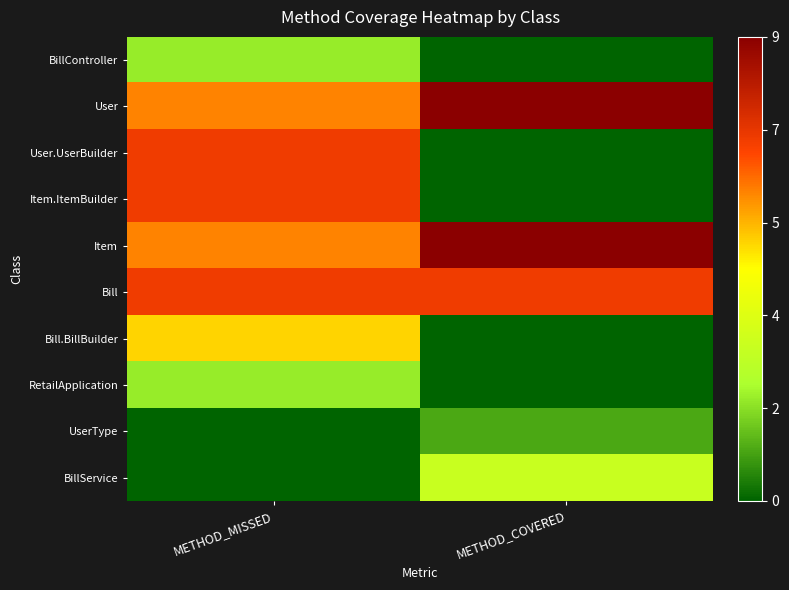

Reading left to right, what are all the values shown in this chart?

BillController: METHOD_MISSED=0.2	METHOD_COVERED=0.0
User: METHOD_MISSED=0.7	METHOD_COVERED=1.0
User.UserBuilder: METHOD_MISSED=0.8	METHOD_COVERED=0.0
Item.ItemBuilder: METHOD_MISSED=0.8	METHOD_COVERED=0.0
Item: METHOD_MISSED=0.7	METHOD_COVERED=1.0
Bill: METHOD_MISSED=0.8	METHOD_COVERED=0.8
Bill.BillBuilder: METHOD_MISSED=0.6	METHOD_COVERED=0.0
RetailApplication: METHOD_MISSED=0.2	METHOD_COVERED=0.0
UserType: METHOD_MISSED=0.0	METHOD_COVERED=0.1
BillService: METHOD_MISSED=0.0	METHOD_COVERED=0.3